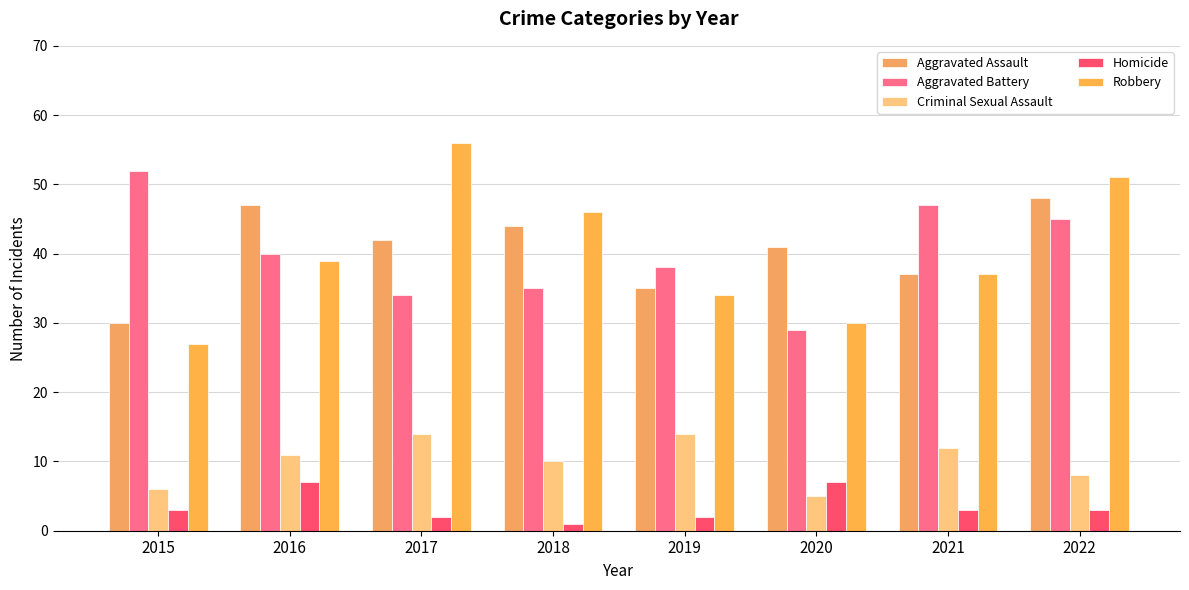

The Criminal Sexual Assault series shows 19 at 2021. True or false?

False